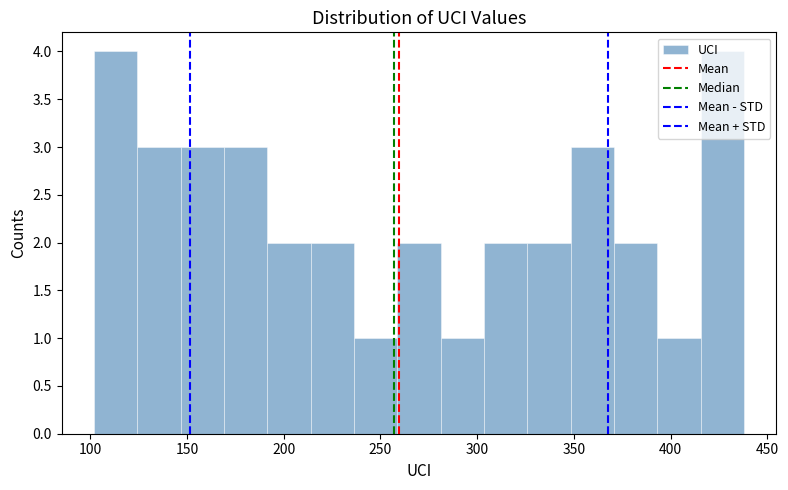

Reading left to right, list every bar in this chart as the range it spans on the x-axis followed by its height. Neither the bar edges nor the heights are printed on the chart, so give them approximately, as read against the axes.

100 to 125: 4
125 to 145: 3
145 to 170: 3
170 to 190: 3
190 to 215: 2
215 to 235: 2
235 to 260: 1
260 to 280: 2
280 to 305: 1
305 to 325: 2
325 to 350: 2
350 to 370: 3
370 to 395: 2
395 to 415: 1
415 to 440: 4